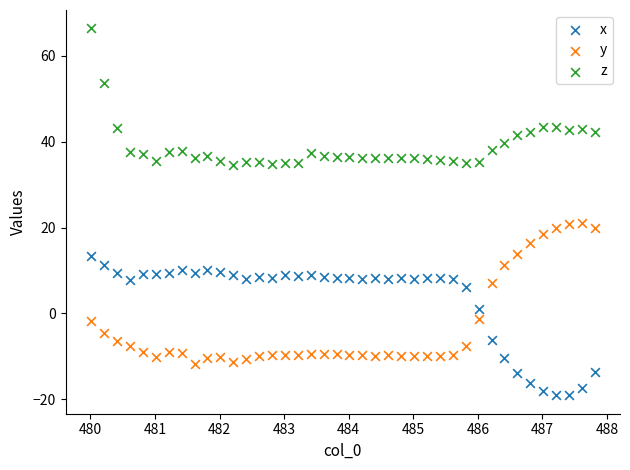

Across all data points, what is the range of X values (max minus min)?

7.8